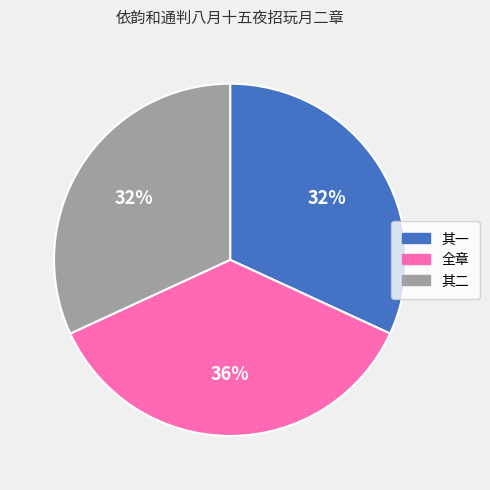

To the nearest percent, what is the average slice percentage?

33%